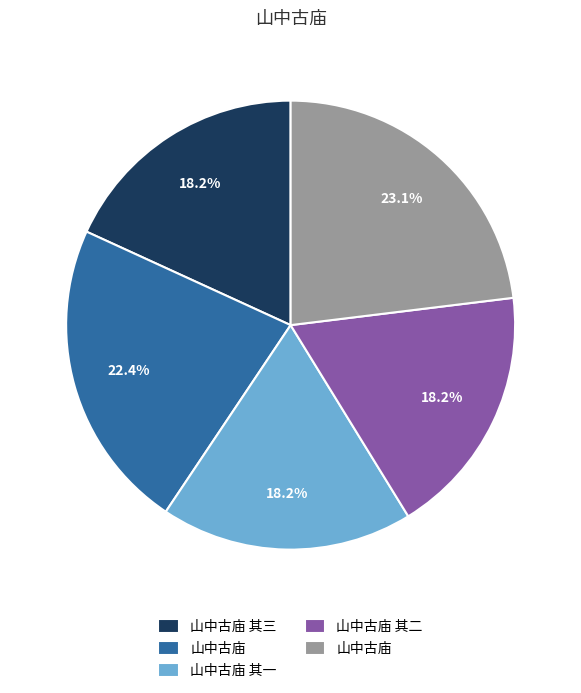

Is there a majority slice in this chart?

No